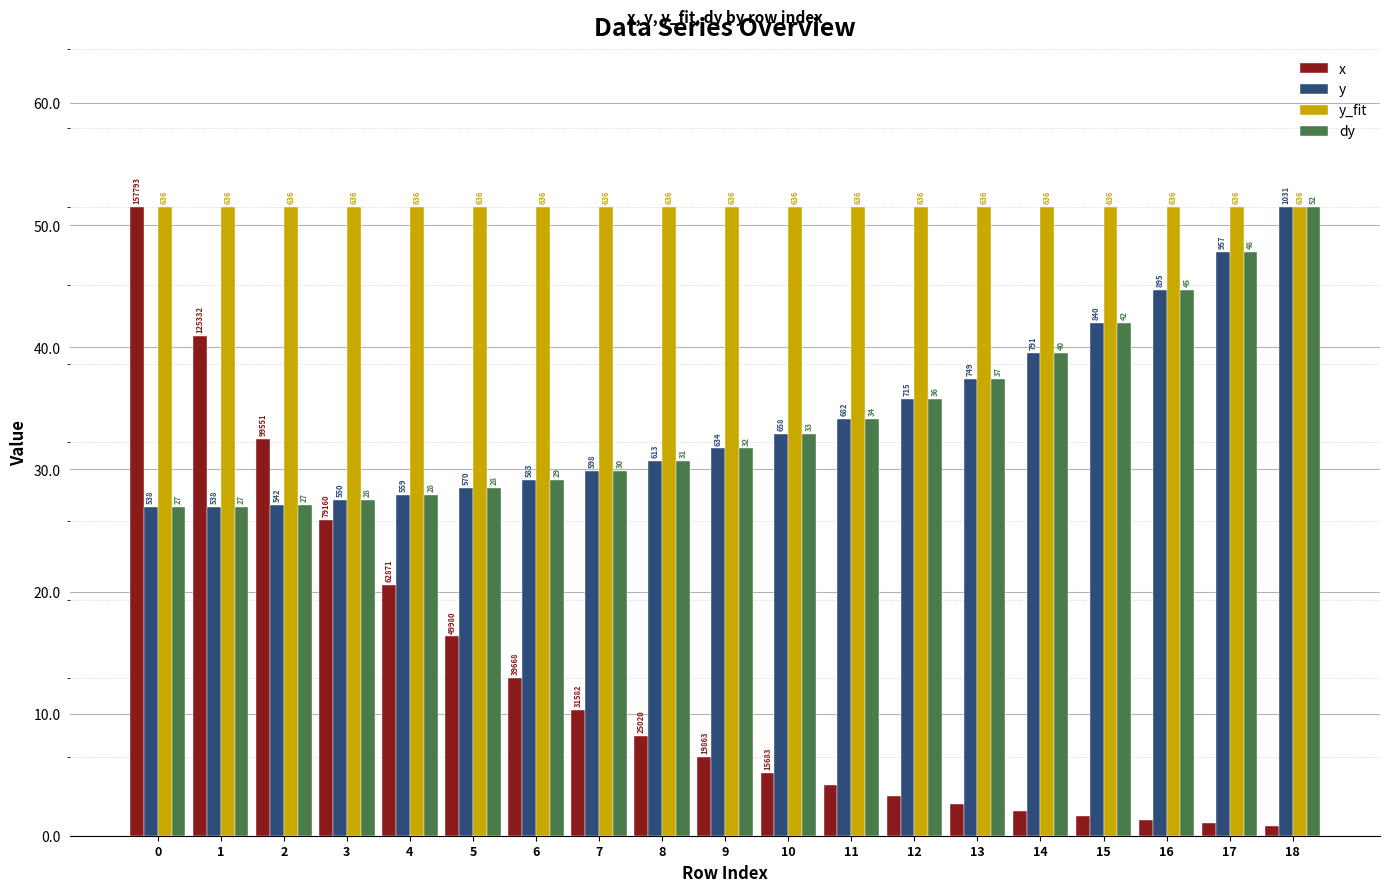

How many bars are there in each group?

4